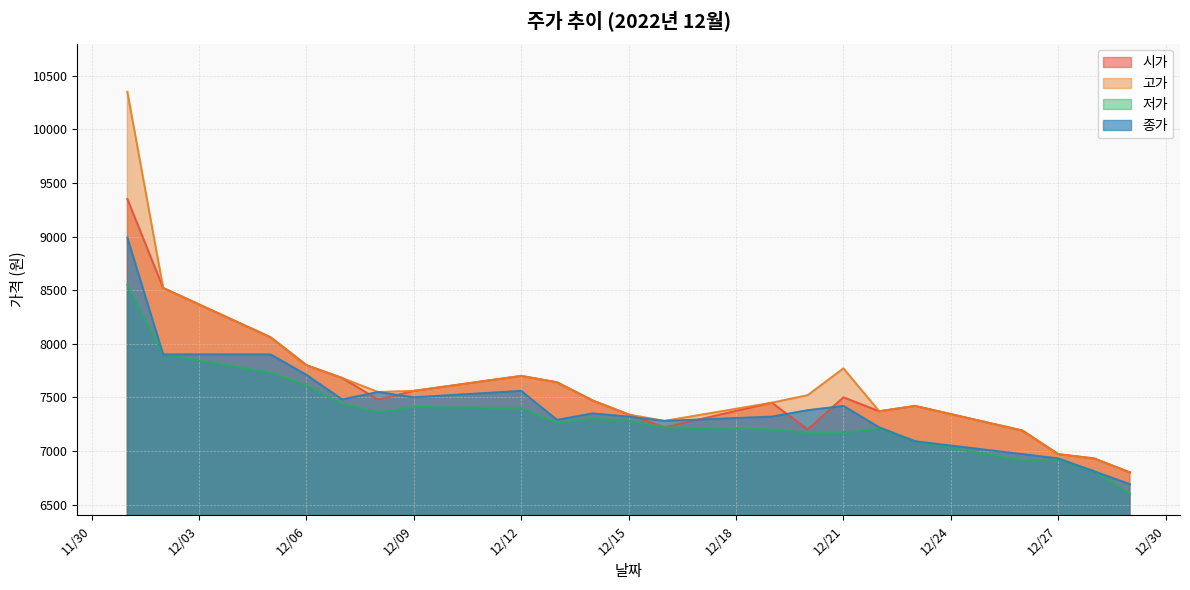

What is the average value of the 시가 series?

7555